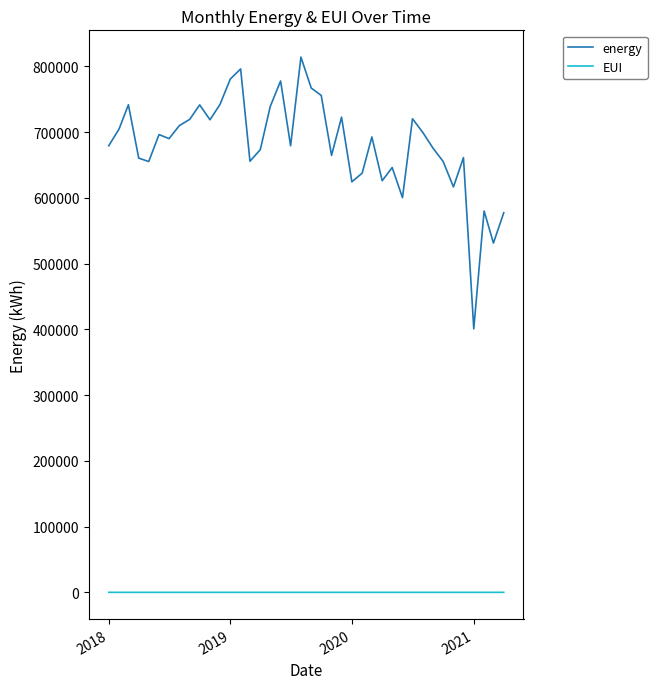

Rank the series by their average value, from highest to lowest.

energy, EUI